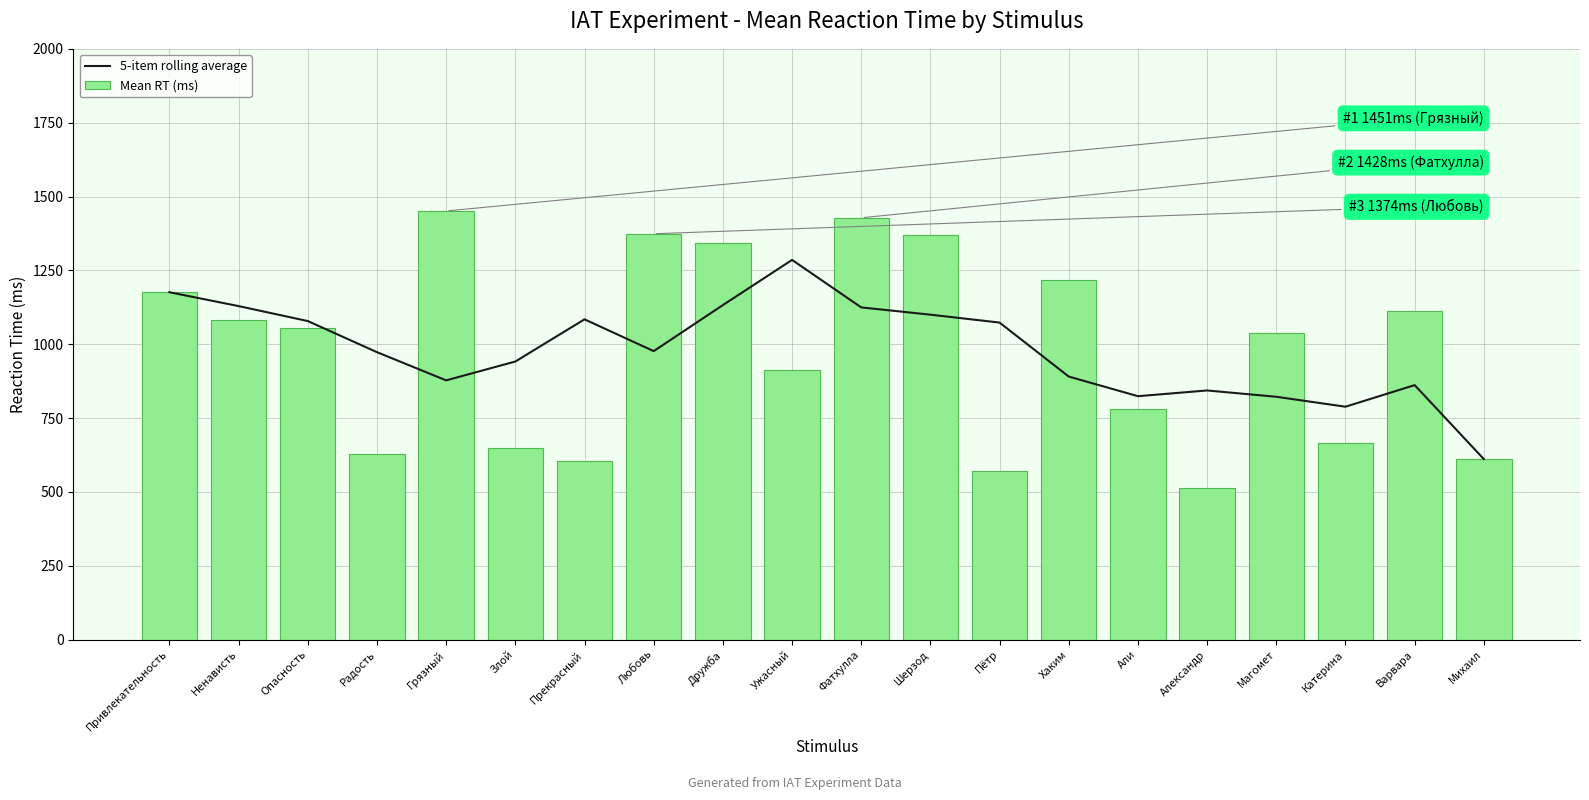

What is the difference between the second highest and minimum values in the Mean RT (ms) series?

914